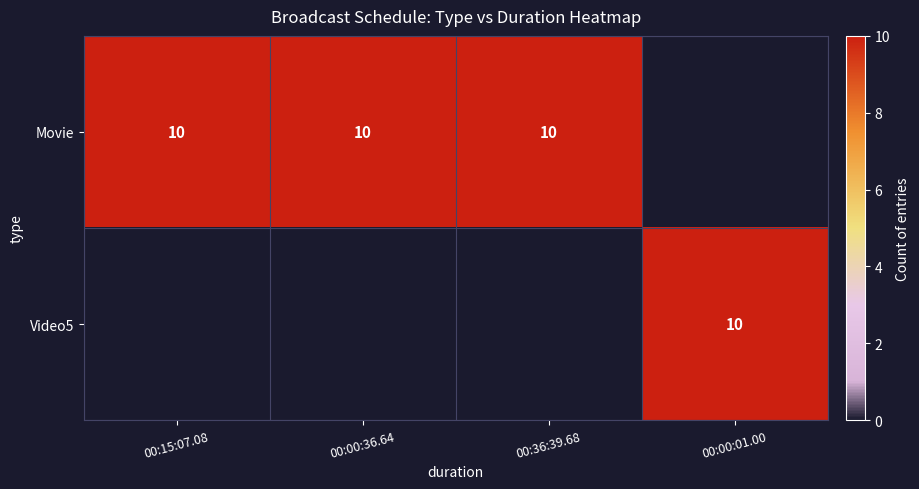

The value of Movie at 00:36:39.68 is 5. True or false?

False